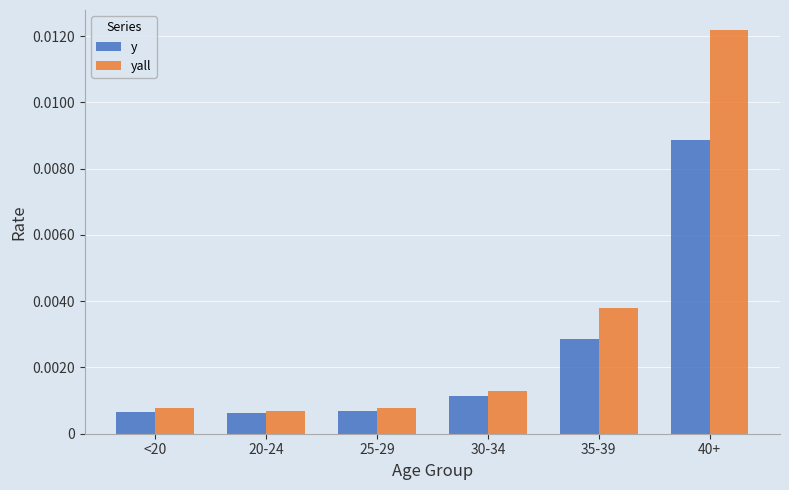

Which label corresponds to the largest value in the chart?

40+